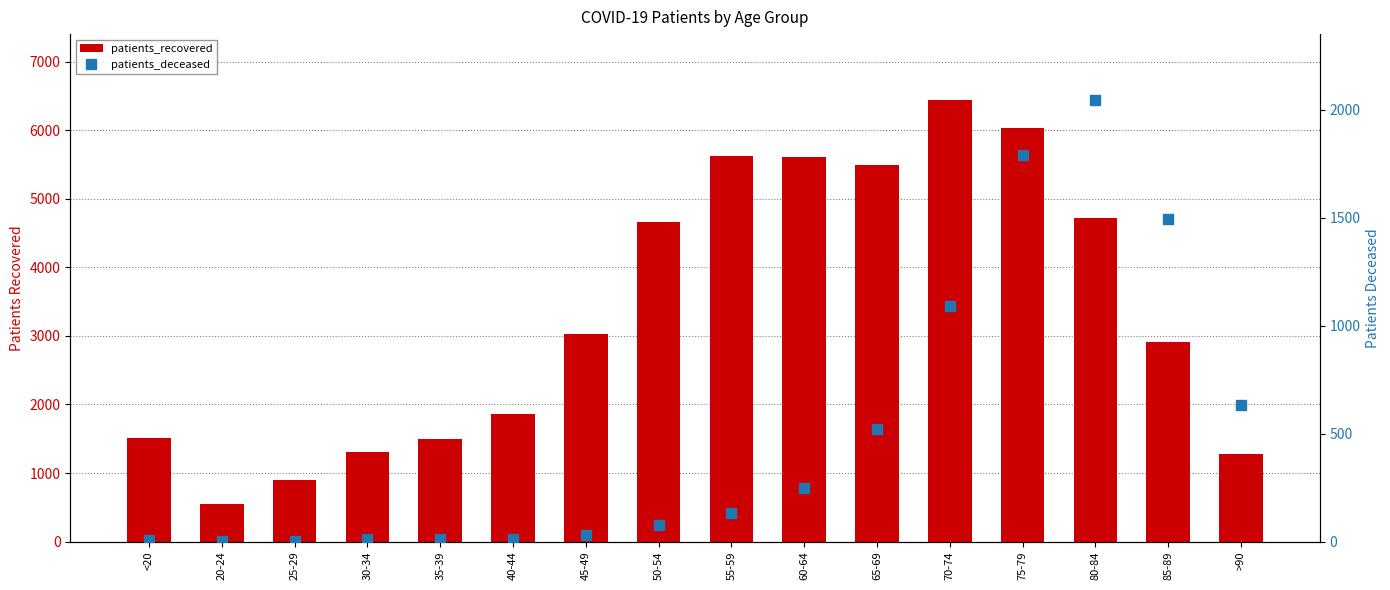

List the series in order of their overall mean, highest first.

patients_recovered, patients_deceased